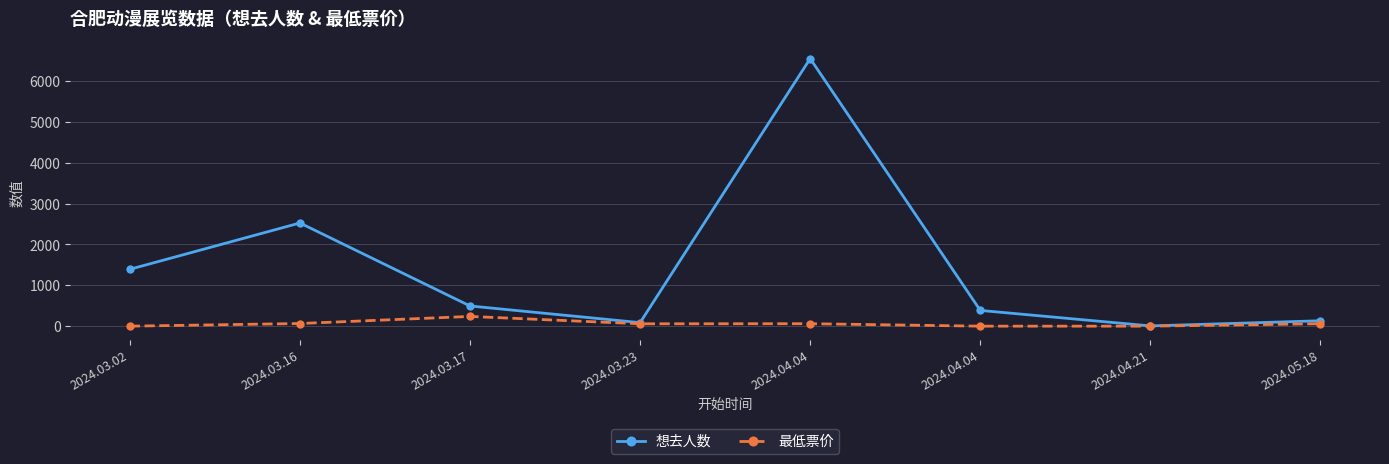

Reading right to left, transcribe all the data shown in this chart.

想去人数: 2024.05.18=132	2024.04.21=6	2024.04.04=385	2024.04.04=6545	2024.03.23=86	2024.03.17=494	2024.03.16=2524	2024.03.02=1391
最低票价: 2024.05.18=60	2024.04.21=0	2024.04.04=0	2024.04.04=60	2024.03.23=58	2024.03.17=238	2024.03.16=65	2024.03.02=0